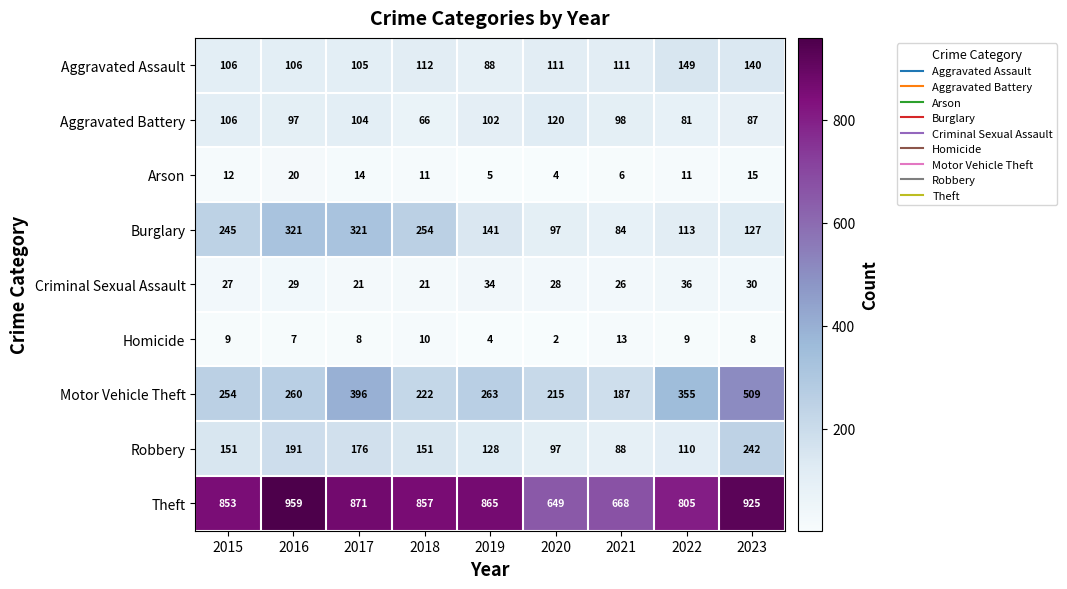

What is the sum of the Aggravated Battery values at 2019 and 2017?

206